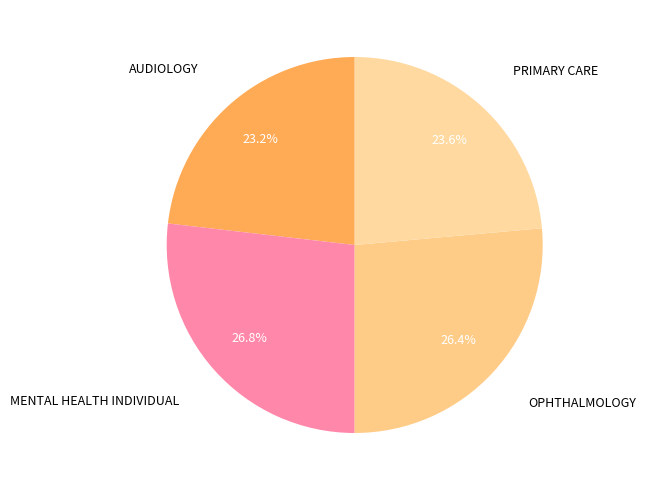

How many segments does this pie chart have?

4